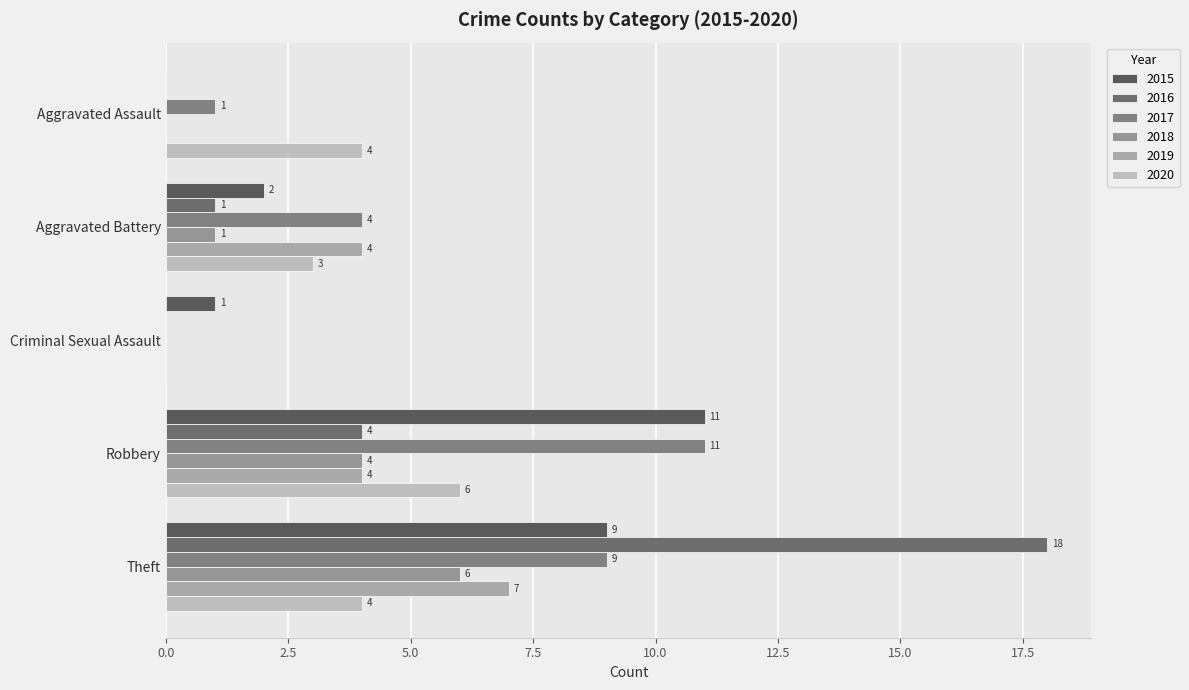

What is the maximum value shown in the chart?

18